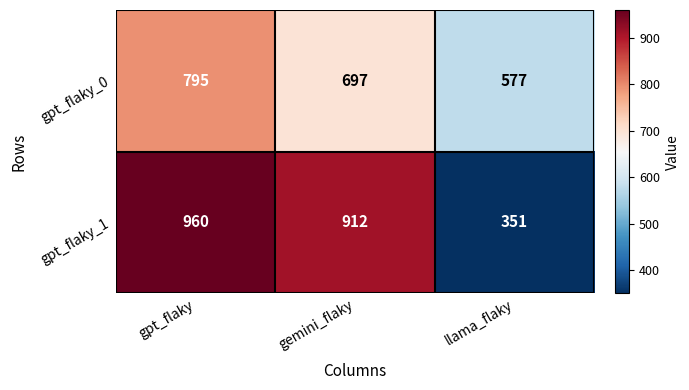

At which category is the sum across all series the highest?

gpt_flaky